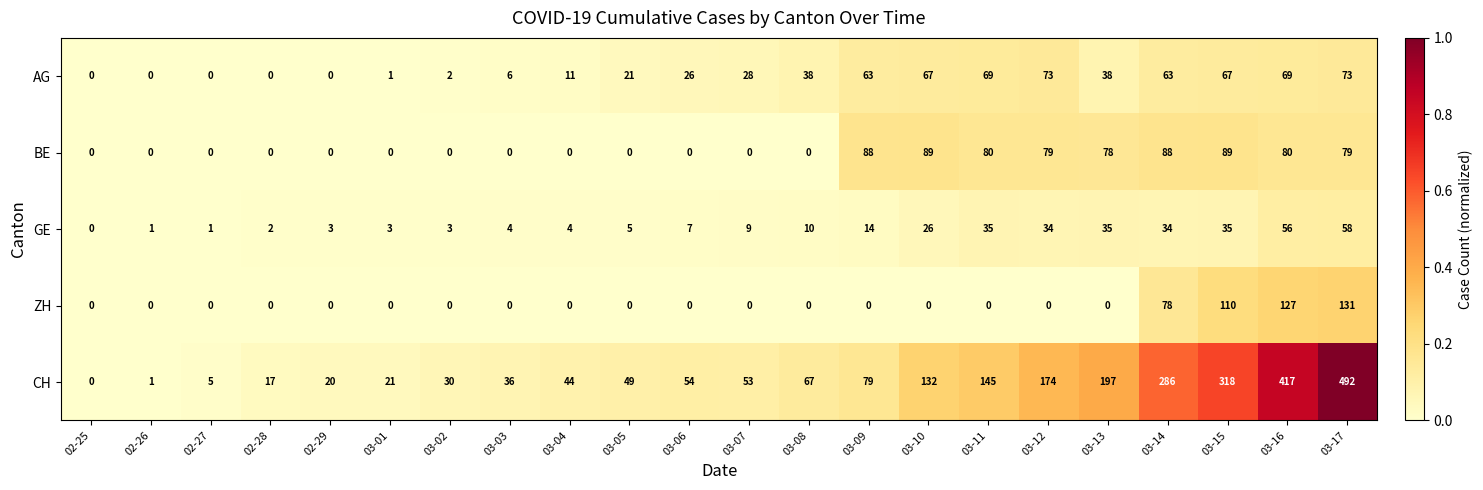

True or false: CH has a value of 45 at 03-13.

False